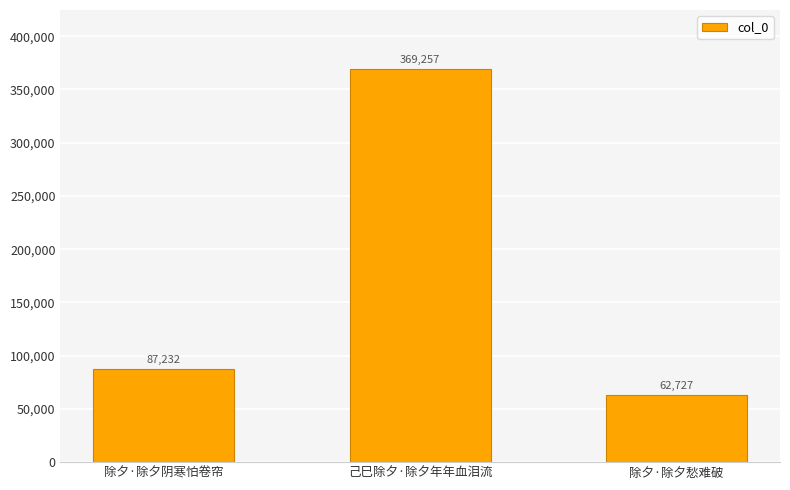

What is the average value?

173072